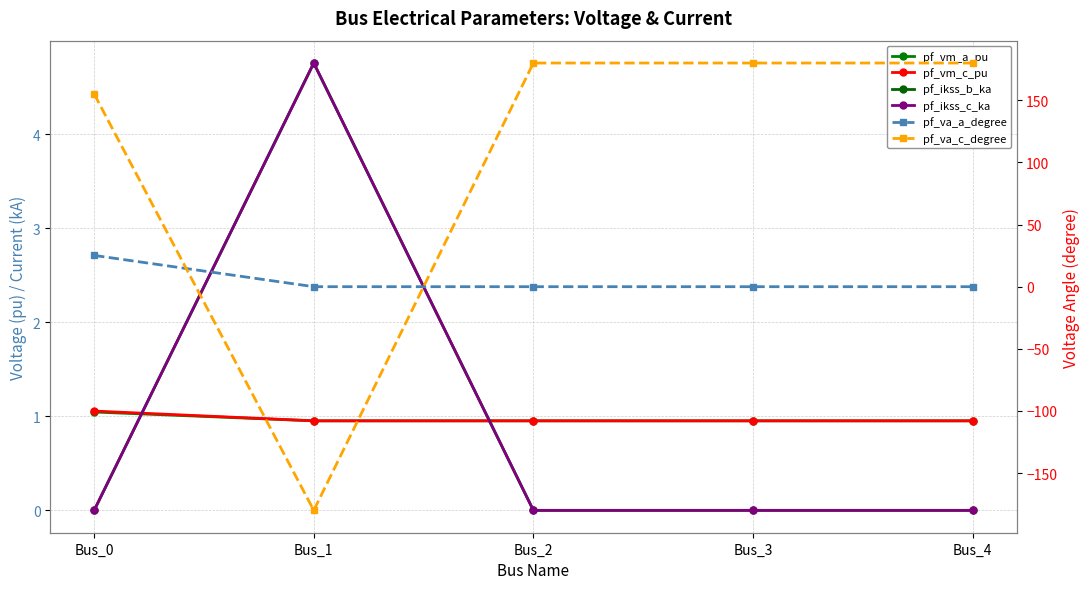

Rank the categories by pf_ikss_b_ka value from highest to lowest.

Bus_1, Bus_0, Bus_2, Bus_3, Bus_4